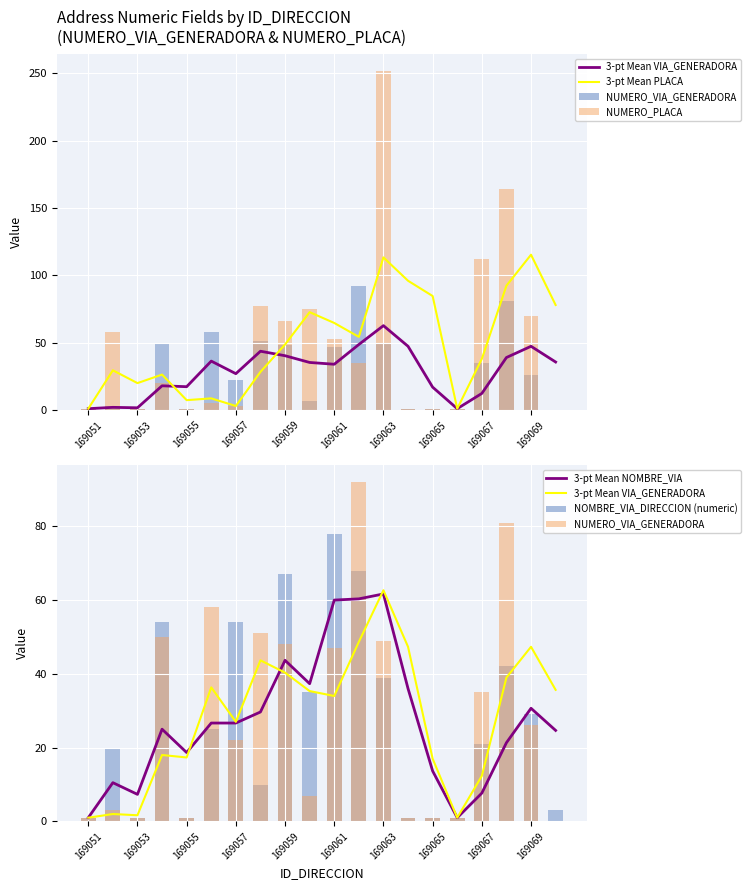

Which category has the lowest value in the 3-pt Mean PLACA series?

169051